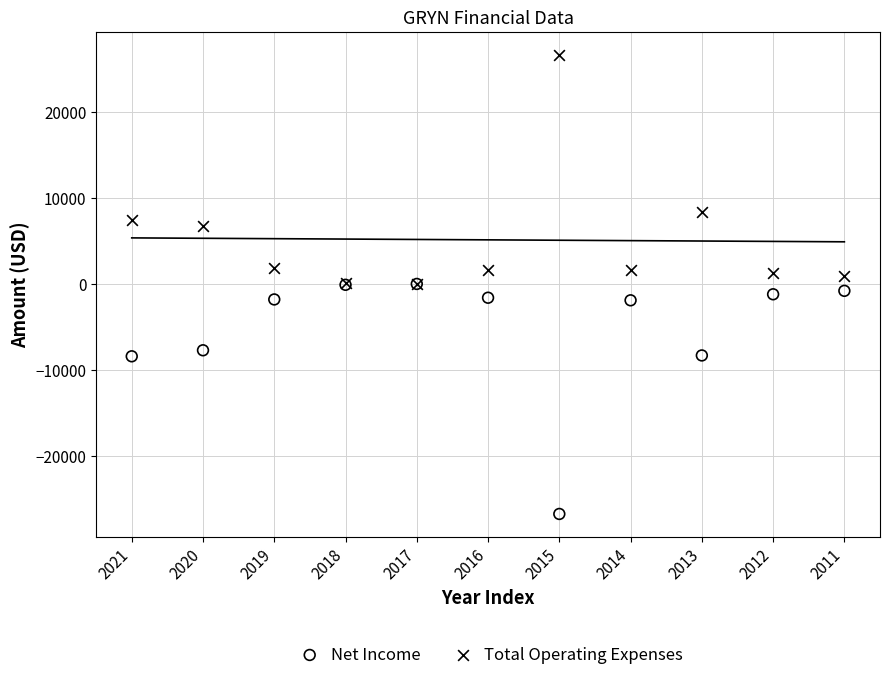

In the Total Operating Expenses series, what Y value is closest to 13300?

8300